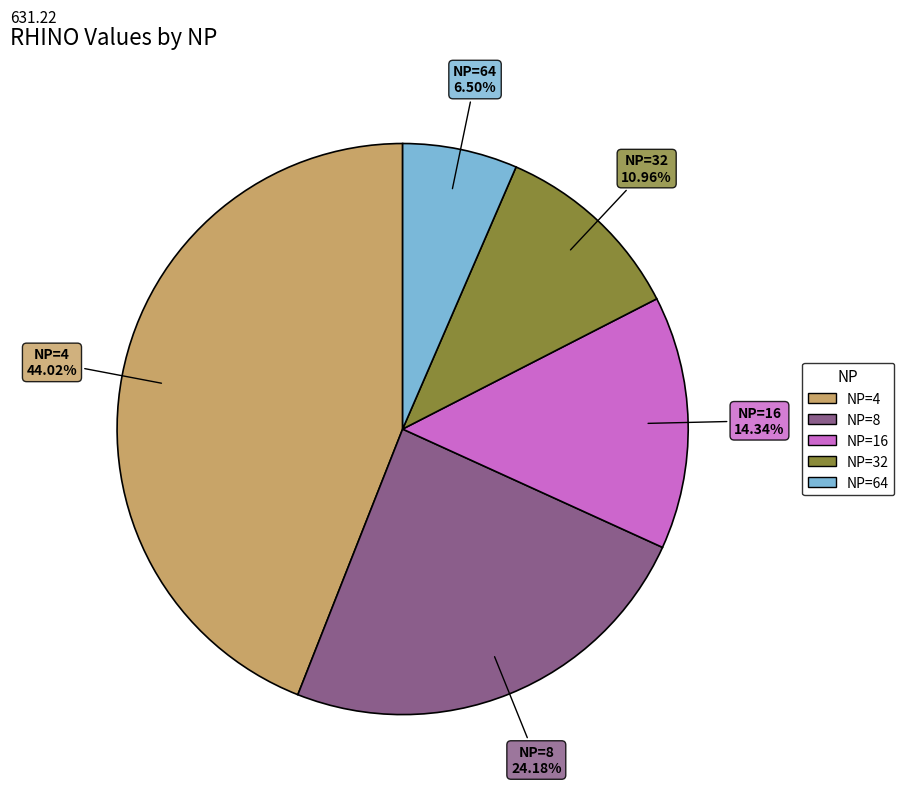

Rank the categories by value from highest to lowest.

NP=4, NP=8, NP=16, NP=32, NP=64